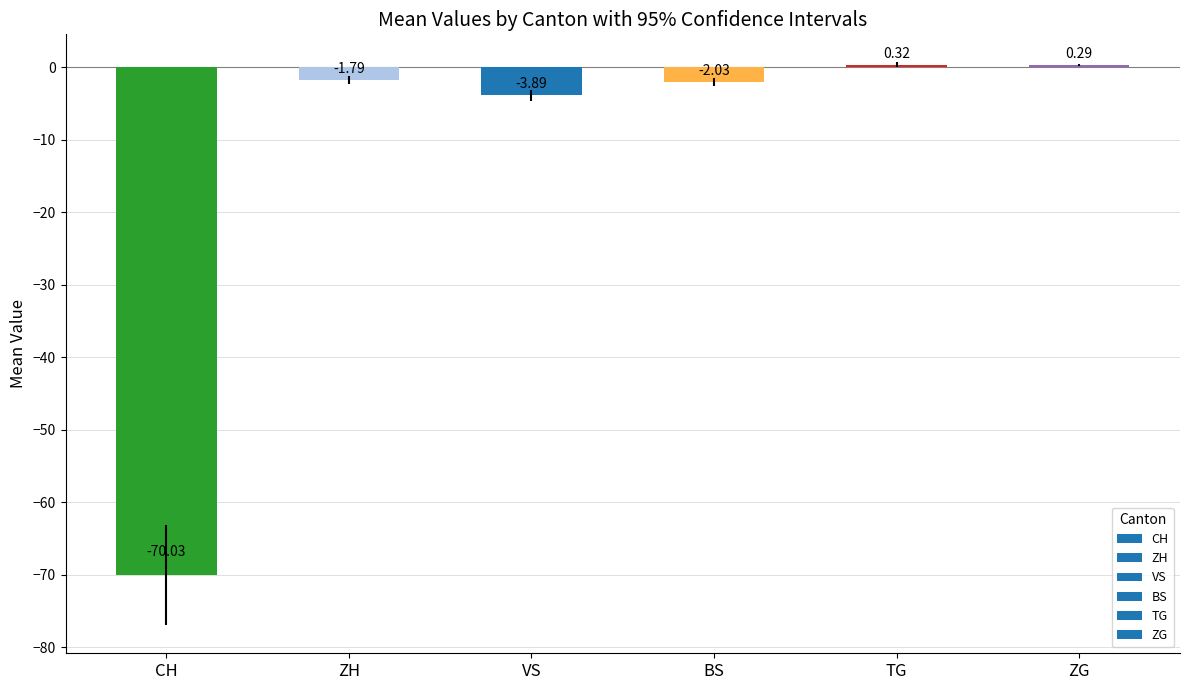

How many positive values are there?

2